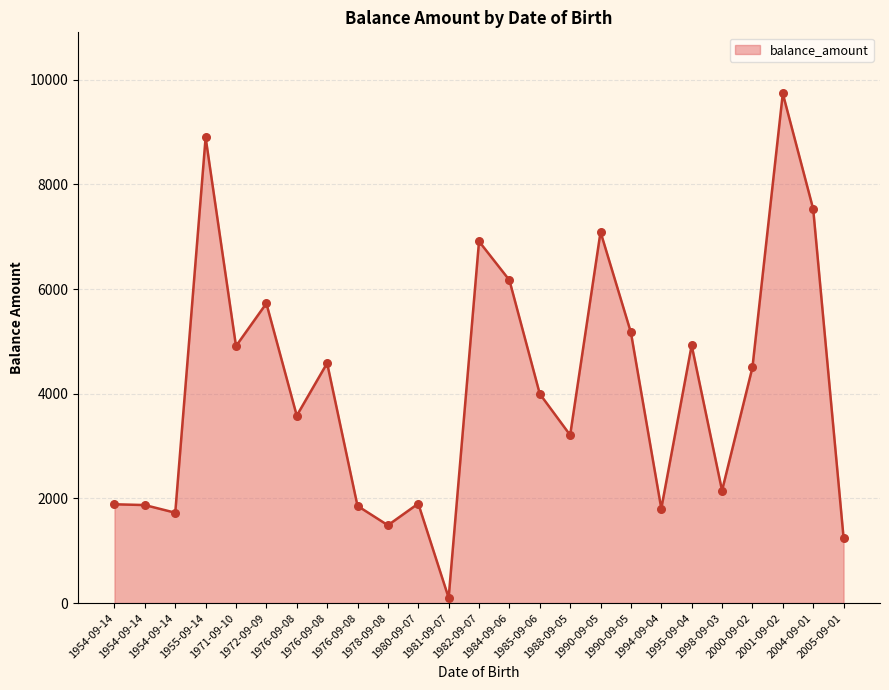

How many lines are shown in the chart?

1